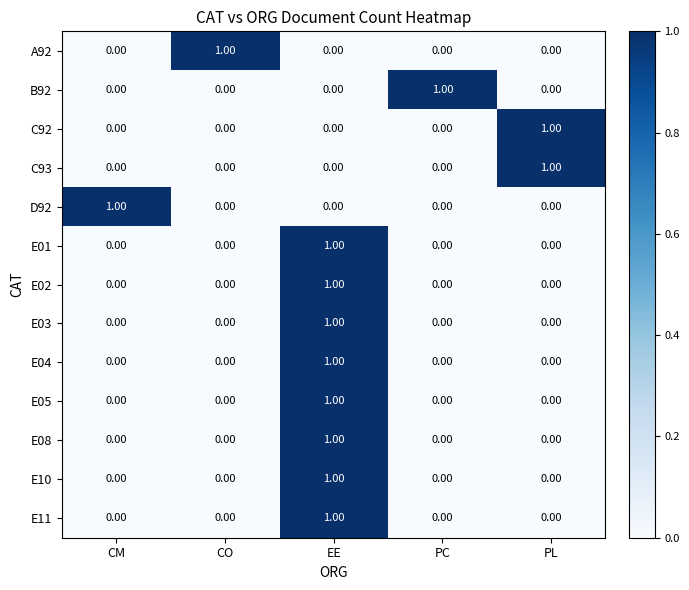

Is the value of C92 at PL greater than the value of A92 at CM?

Yes